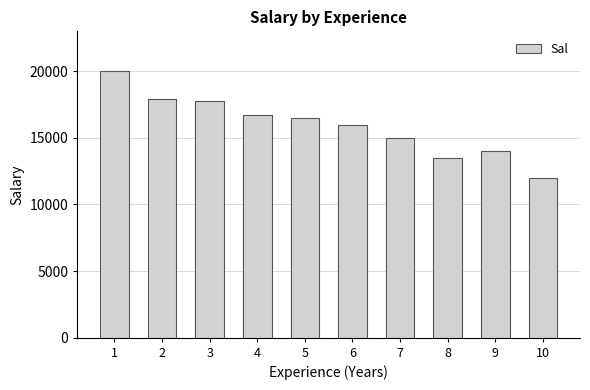

Approximately how many times larger is the value at 4 compared to 7?

1.1